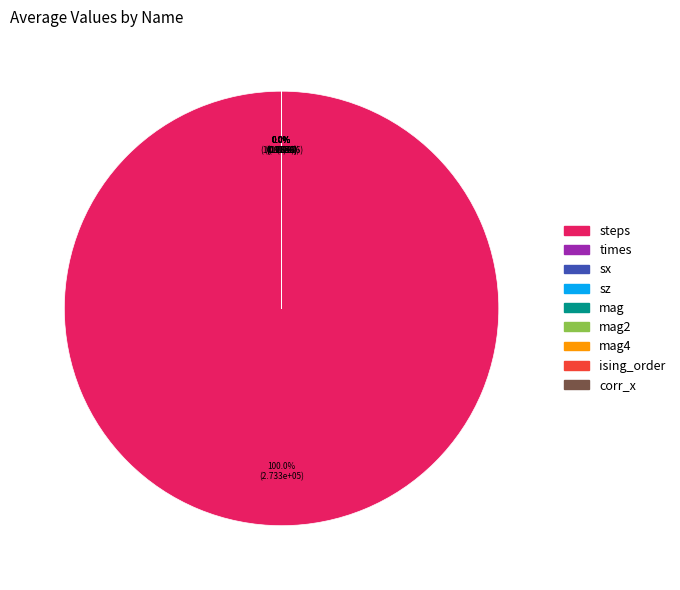

Rank the categories by value from highest to lowest.

steps, times, corr_x, sx, sz, mag, mag2, mag4, ising_order